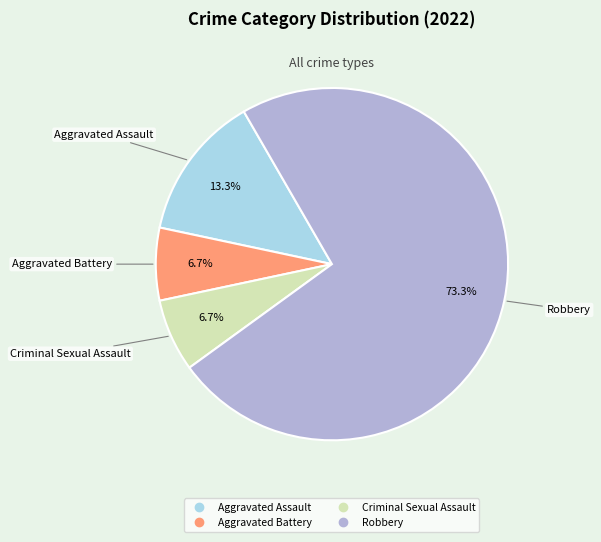

How many segments does this pie chart have?

4